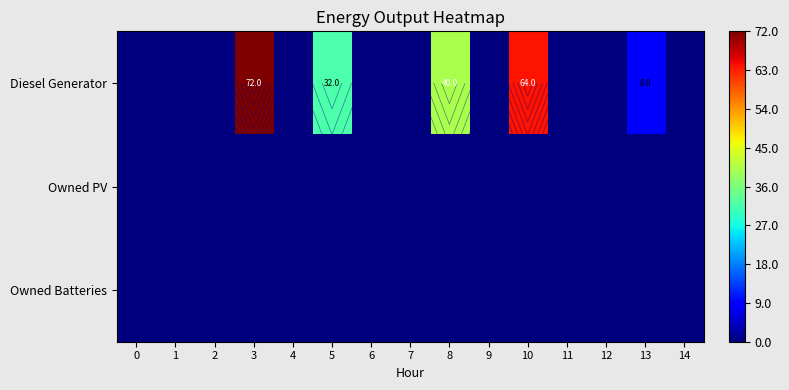

Where is Diesel Generator nearest to the value 36?

5